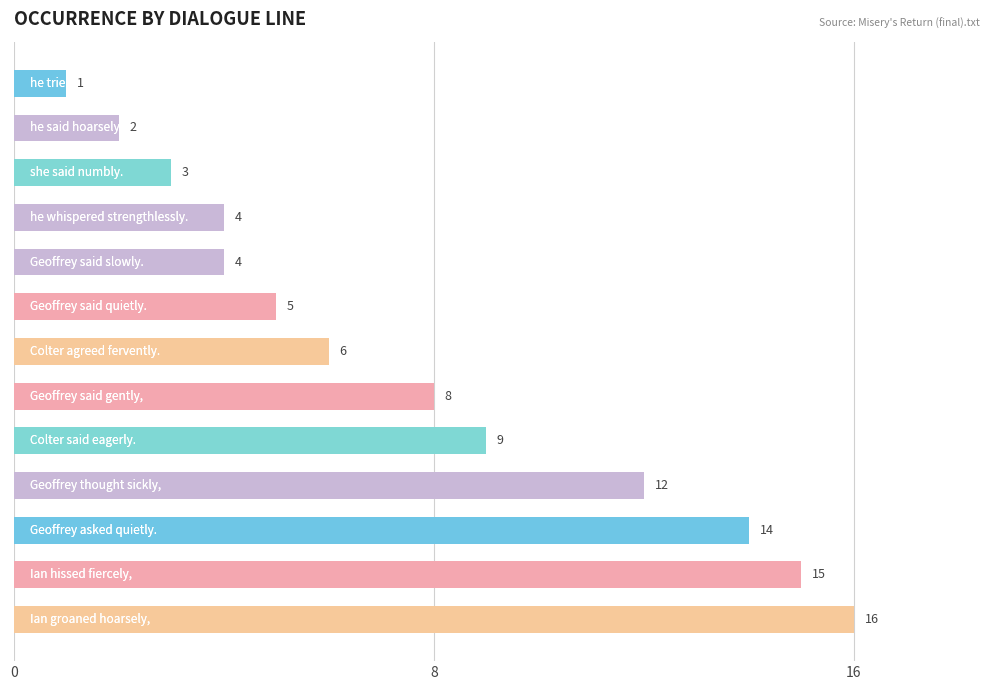

How many categories are shown in the chart?

13